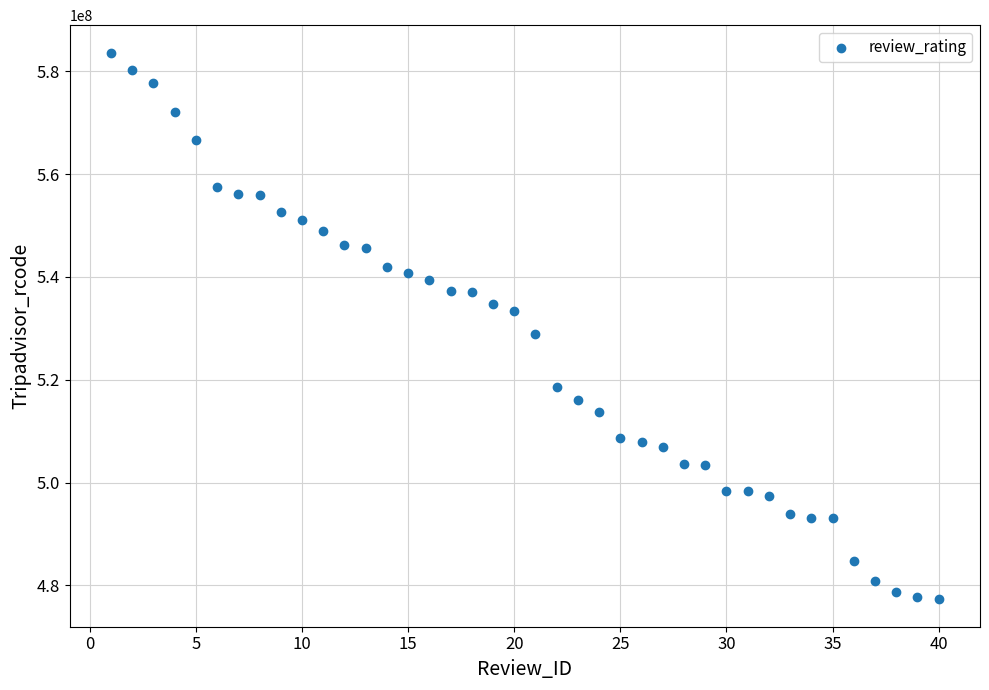

What Y value in the scatter plot is closest to 530455173?

528846890